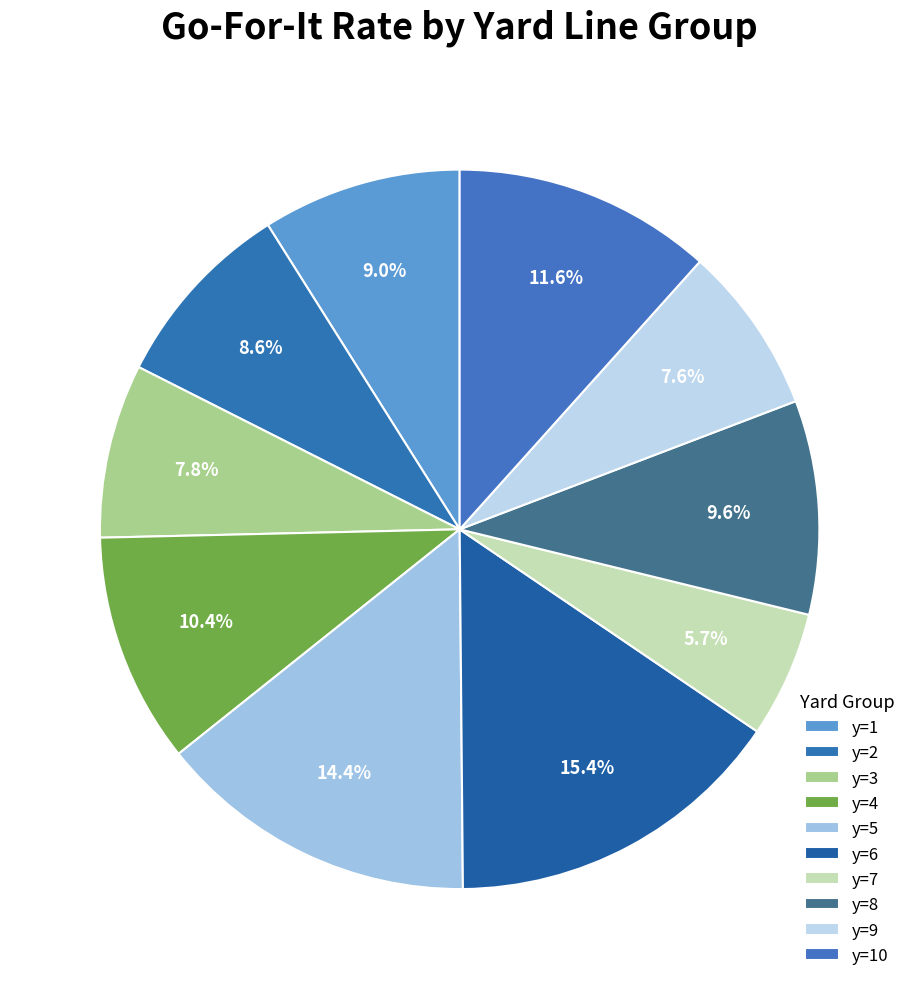

What is the ratio of the value at y=2 to the value at y=1?

1.0